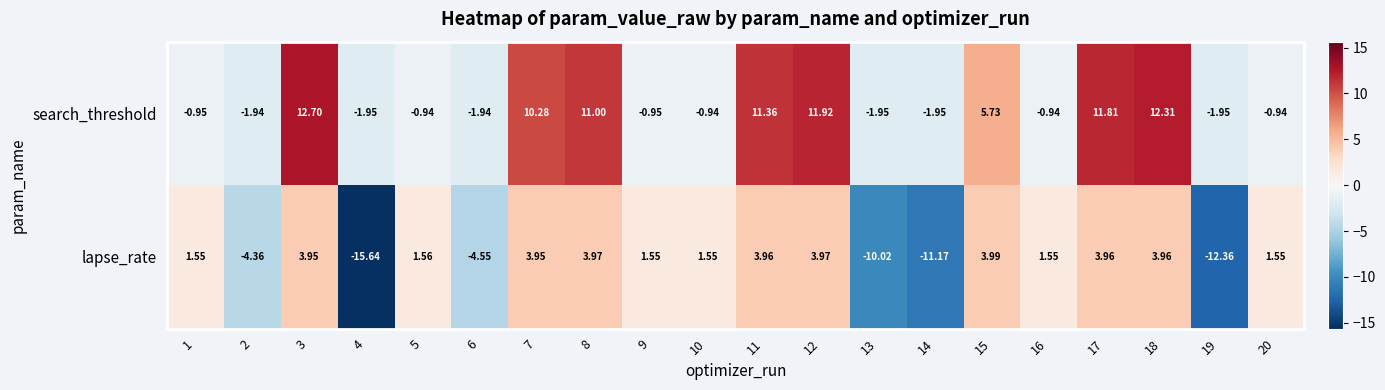

Between 2 and 6, which series saw the biggest shift?

lapse_rate